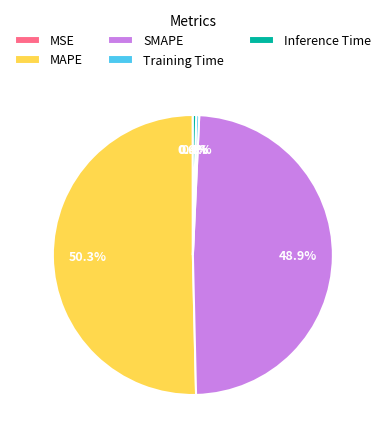

What percentage do Inference Time and Training Time together represent?

0.7%